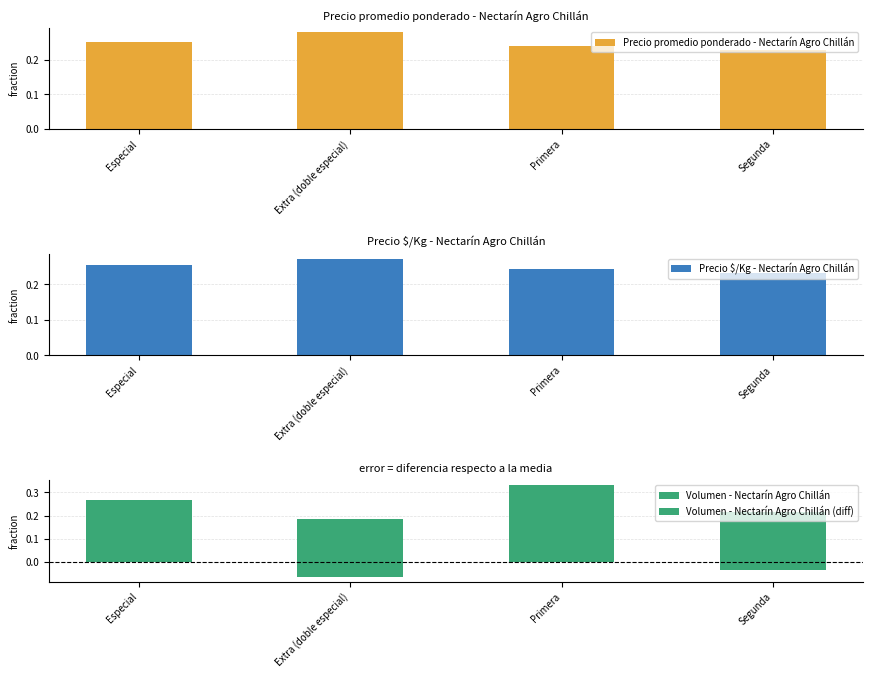

Is it true that Volumen - Nectarín Agro Chillán equals 0.2 at Segunda?

True